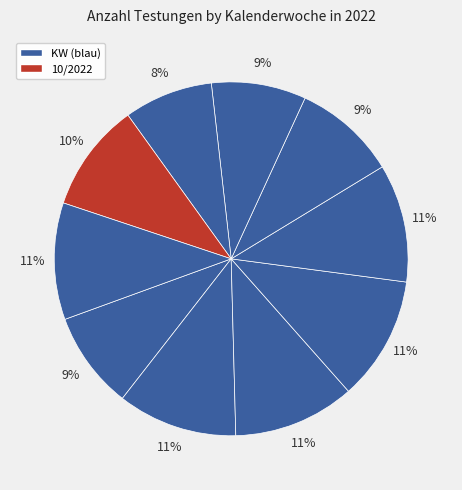

Rank the categories by value from highest to lowest.

5/2022, 4/2022, 3/2022, 6/2022, 11/2022, 10/2022, 7/2022, 2/2022, 8/2022, 9/2022